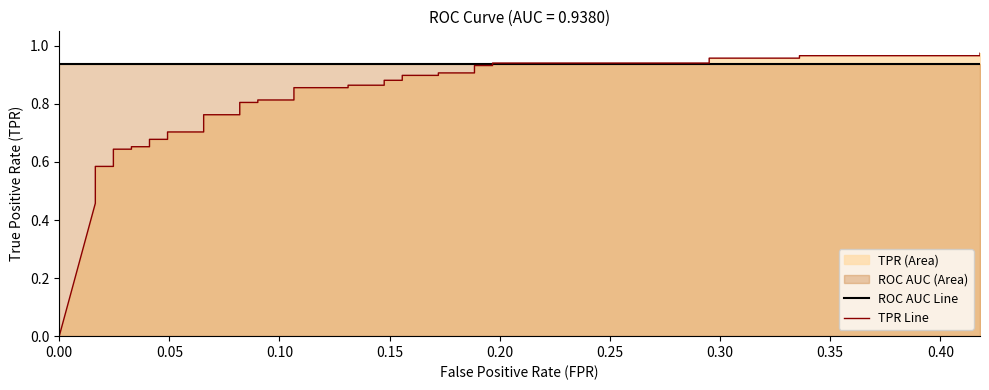

How many distinct data groups are displayed?

2